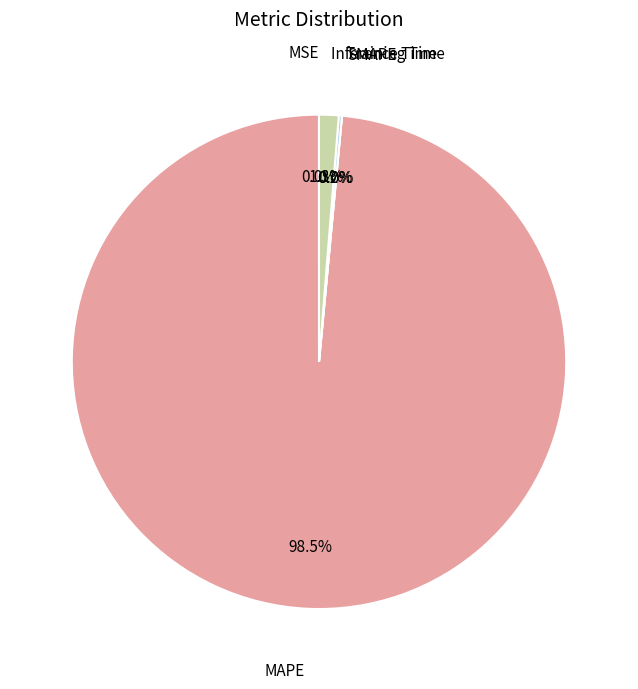

To the nearest percent, what is the average slice percentage?

20%